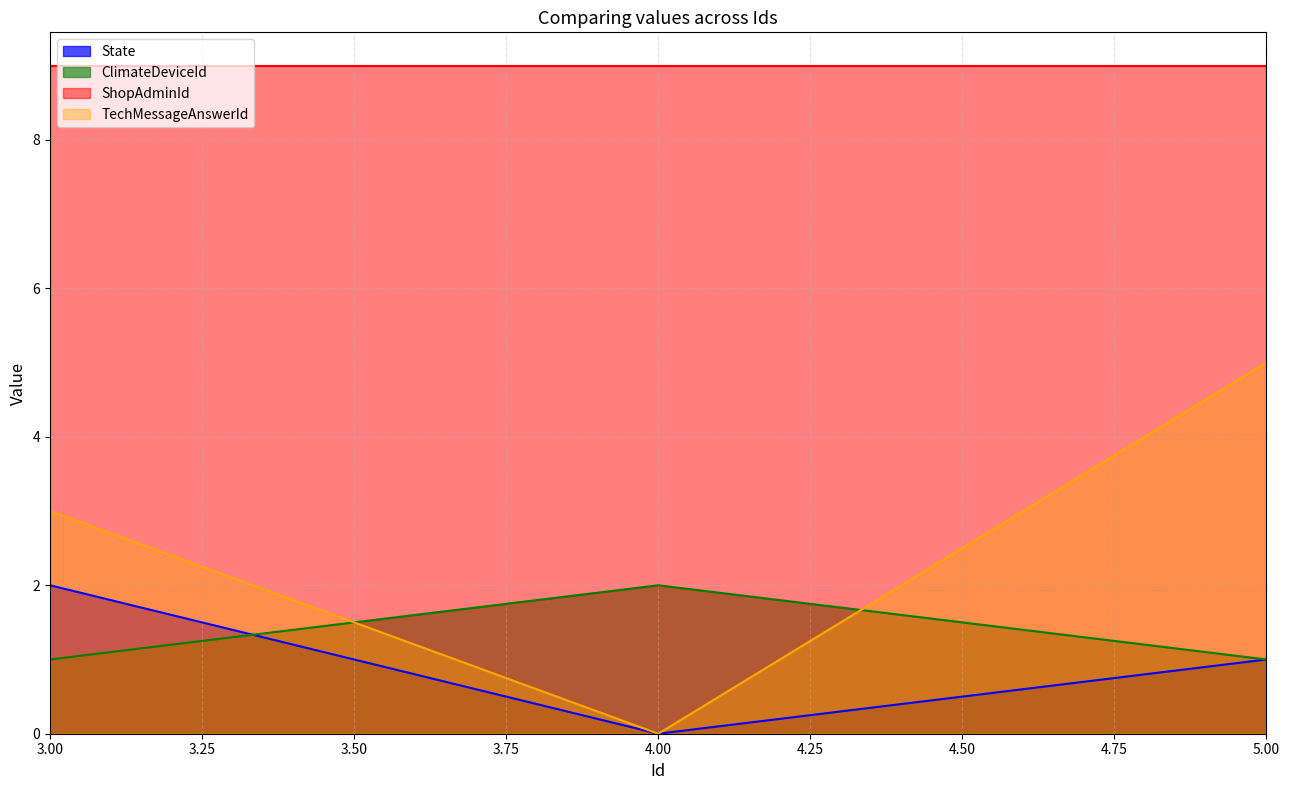

What is the value of the TechMessageAnswerId point at the 1st from the left?

3